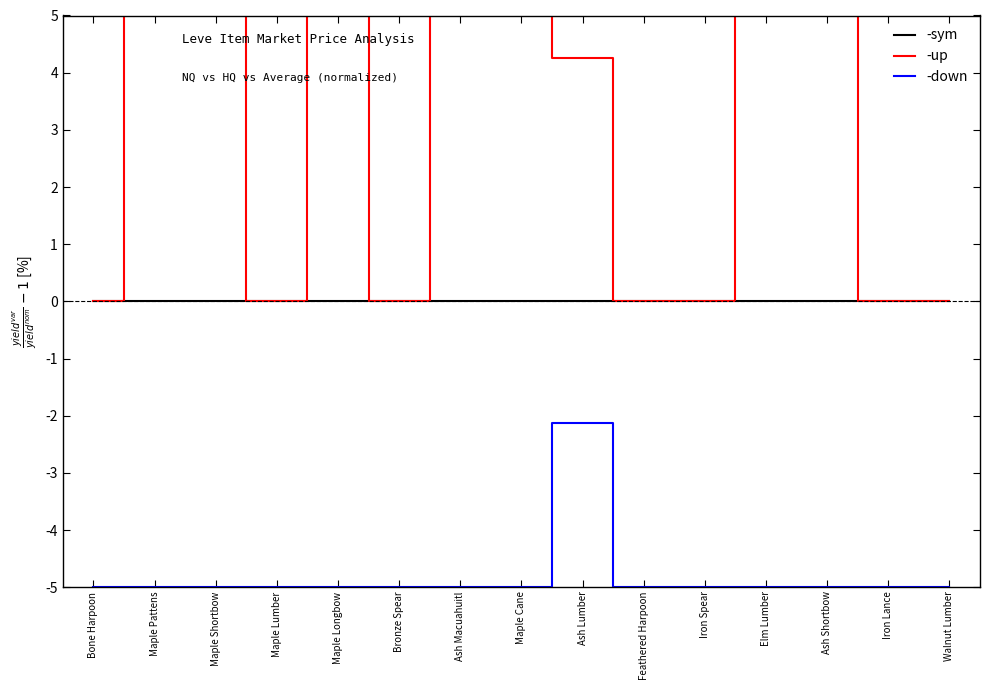

At how many categories does at least one series exceed 4?

8